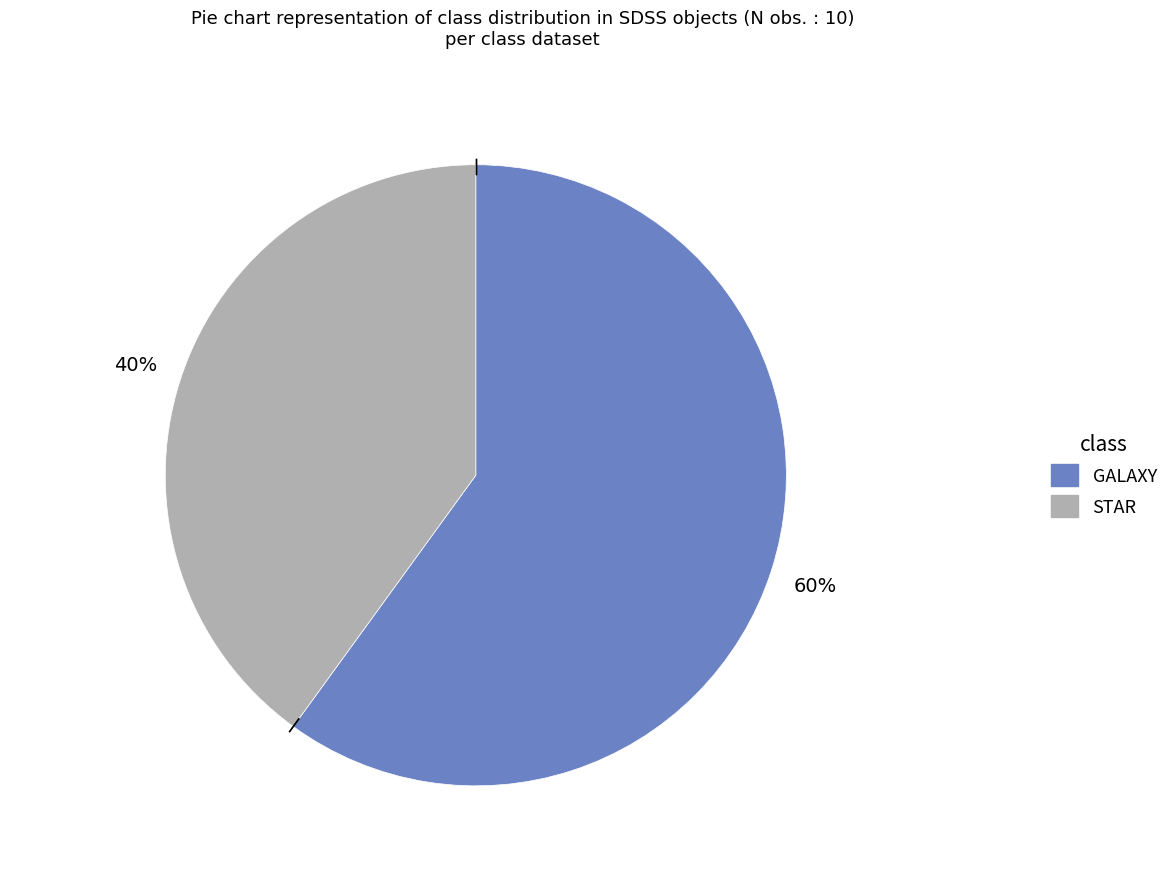

Count the number of slices in the pie.

2